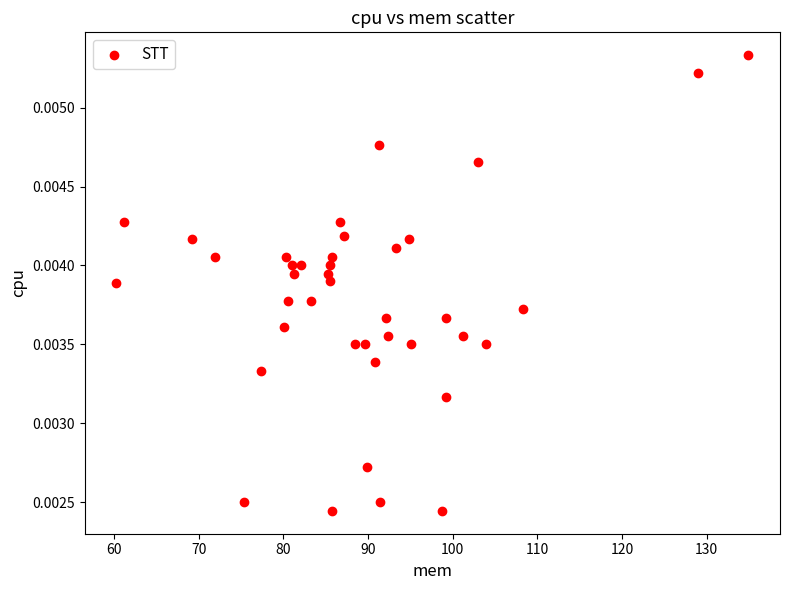

What is the range of X values (max minus min)?

74.6